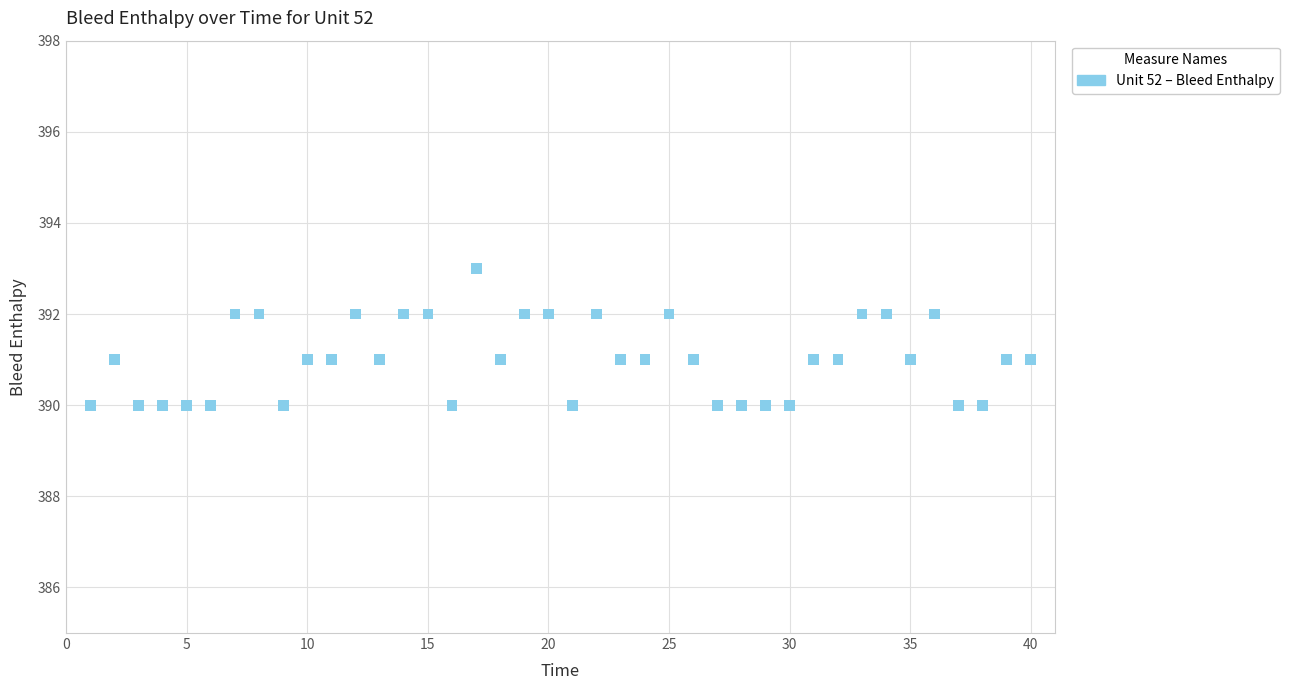

What is the range of Y values (max minus min)?

3